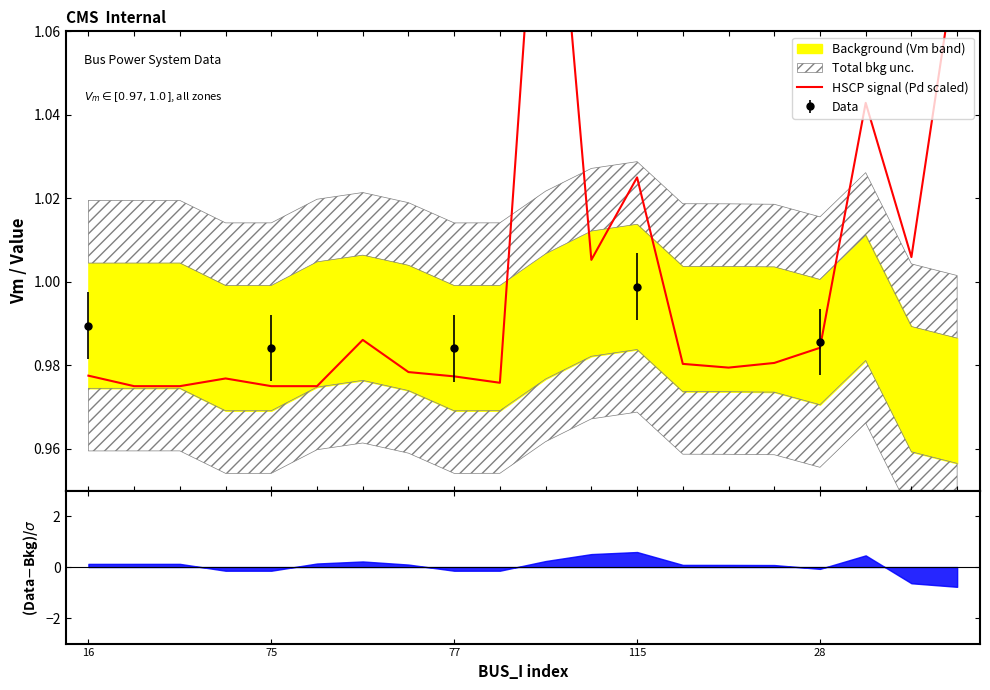

How many interior local valleys does the Data series have?

1